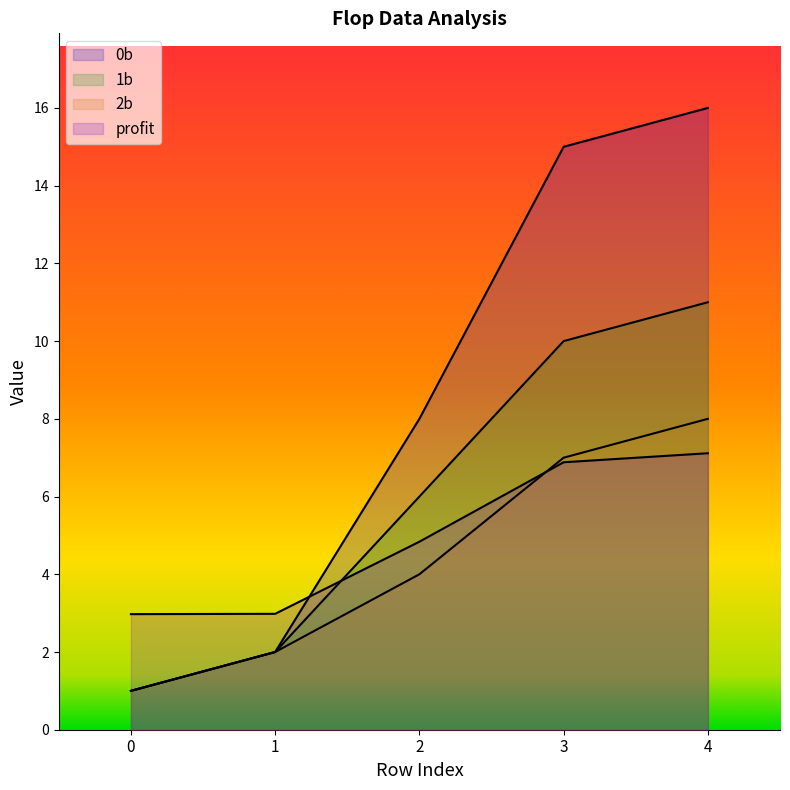

What is the minimum value shown in the chart?

1.0